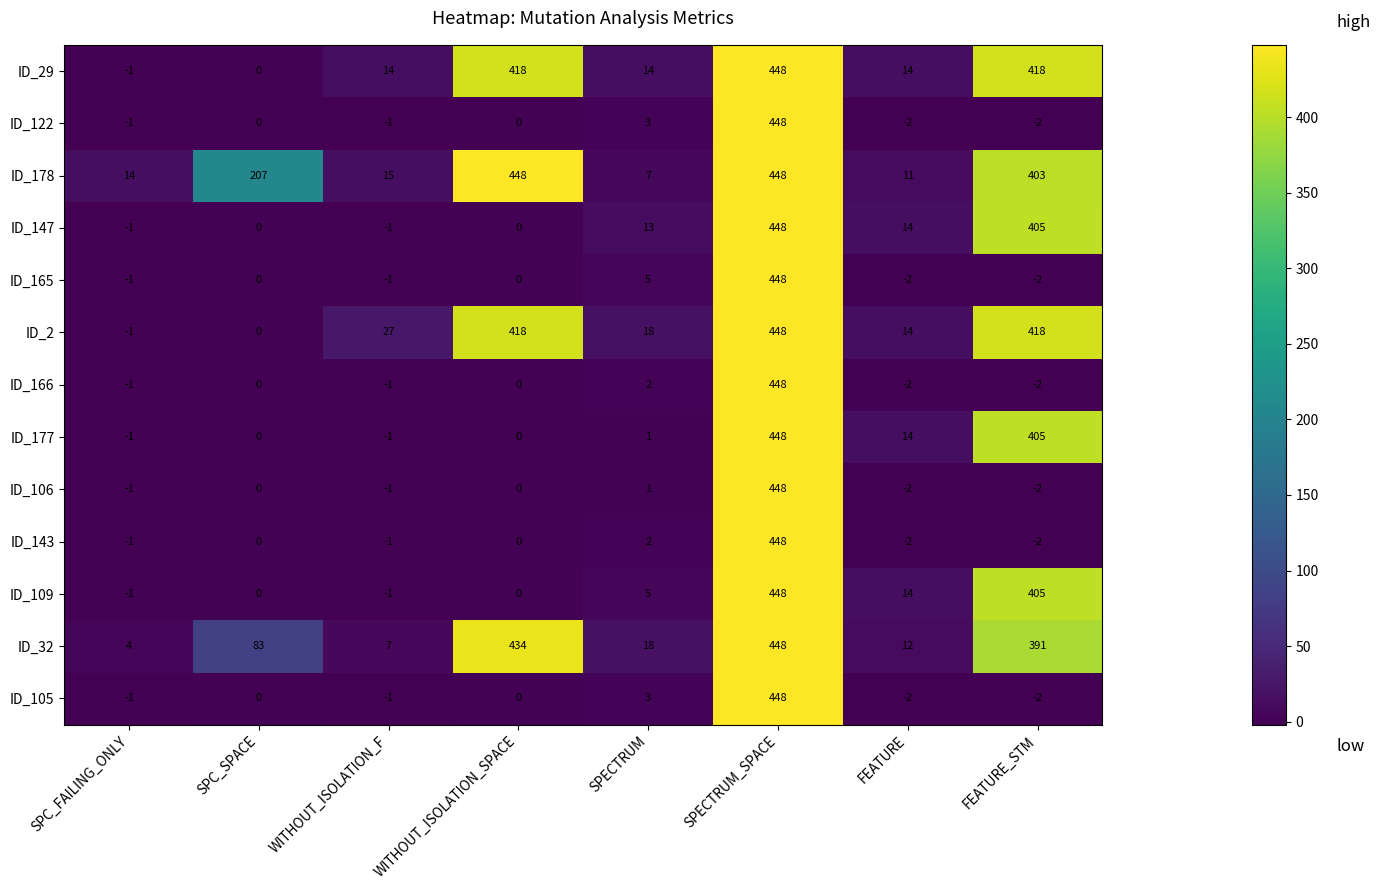

What is the greatest value displayed?

448